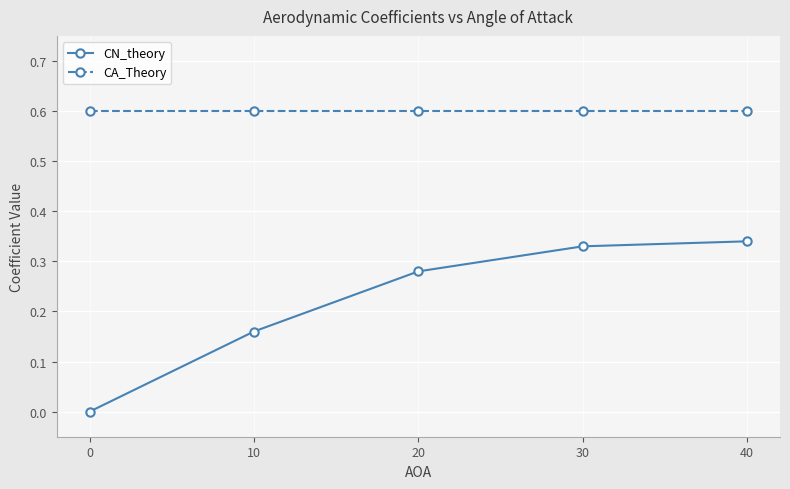

Between 0 and 40, which series saw the biggest shift?

CN_theory